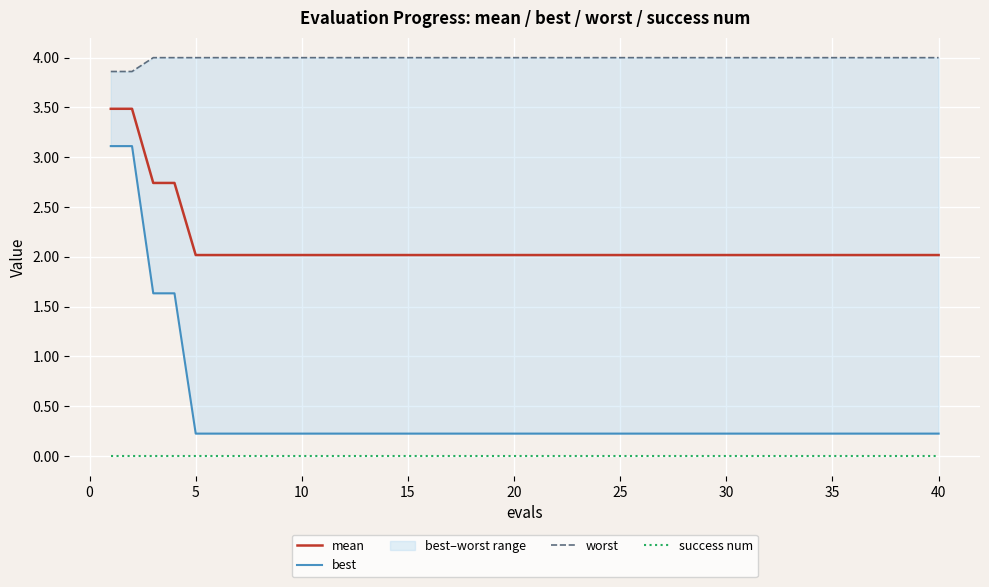

Is this an area chart (filled region under the line)?

No